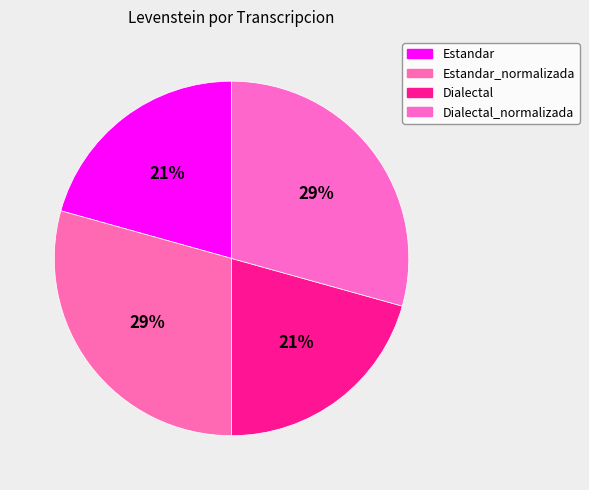

How many slices are in this pie chart?

4